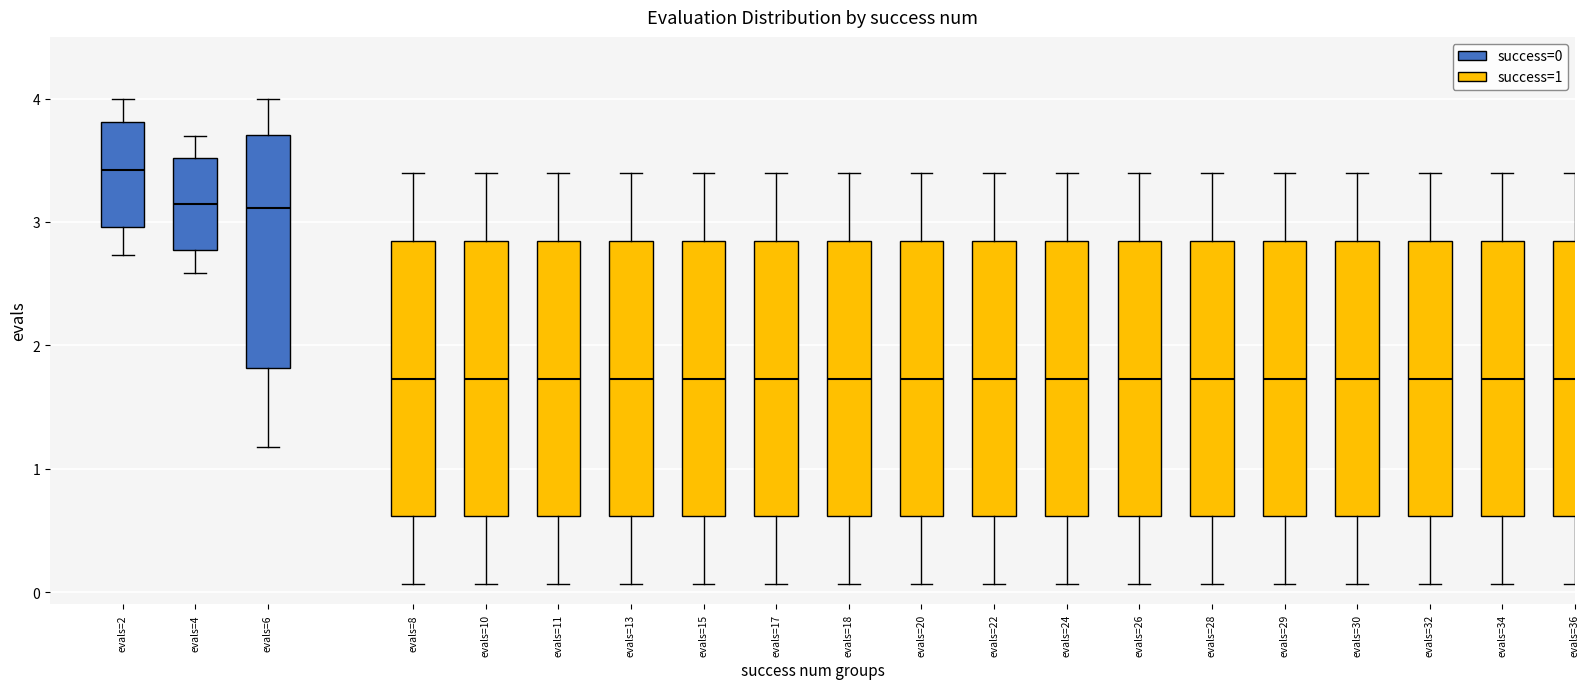

Reading left to right, transcribe this box plot: for each box, give where its median line is, the range the box spans, and where its two whiskers end, as read against the y-axis. The values are not printed on the chart, so give them approximately, as read against the axis.

evals=2: median 3.4, box 3.0 to 3.8, whiskers 2.7 to 4.0
evals=4: median 3.1, box 2.8 to 3.5, whiskers 2.6 to 3.7
evals=6: median 3.1, box 1.8 to 3.7, whiskers 1.2 to 4.0
evals=8: median 1.7, box 0.6 to 2.8, whiskers 0.1 to 3.4
evals=10: median 1.7, box 0.6 to 2.8, whiskers 0.1 to 3.4
evals=11: median 1.7, box 0.6 to 2.8, whiskers 0.1 to 3.4
evals=13: median 1.7, box 0.6 to 2.8, whiskers 0.1 to 3.4
evals=15: median 1.7, box 0.6 to 2.8, whiskers 0.1 to 3.4
evals=17: median 1.7, box 0.6 to 2.8, whiskers 0.1 to 3.4
evals=18: median 1.7, box 0.6 to 2.8, whiskers 0.1 to 3.4
evals=20: median 1.7, box 0.6 to 2.8, whiskers 0.1 to 3.4
evals=22: median 1.7, box 0.6 to 2.8, whiskers 0.1 to 3.4
evals=24: median 1.7, box 0.6 to 2.8, whiskers 0.1 to 3.4
evals=26: median 1.7, box 0.6 to 2.8, whiskers 0.1 to 3.4
evals=28: median 1.7, box 0.6 to 2.8, whiskers 0.1 to 3.4
evals=29: median 1.7, box 0.6 to 2.8, whiskers 0.1 to 3.4
evals=30: median 1.7, box 0.6 to 2.8, whiskers 0.1 to 3.4
evals=32: median 1.7, box 0.6 to 2.8, whiskers 0.1 to 3.4
evals=34: median 1.7, box 0.6 to 2.8, whiskers 0.1 to 3.4
evals=36: median 1.7, box 0.6 to 2.8, whiskers 0.1 to 3.4